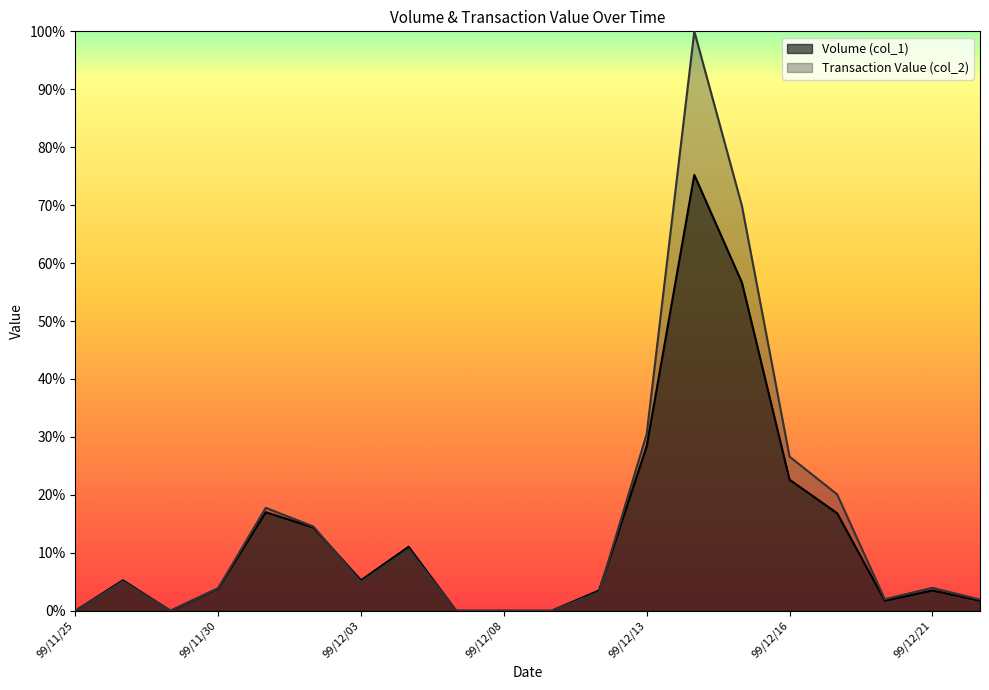

Reading left to right, list all the values displayed in this chart.

Volume (col_1): 0.0	5.3	0.0	3.9	17.0	14.4	5.3	11.0	0.0	0.0	0.0	3.5	28.4	75.2	56.6	22.6	16.8	1.8	3.5	1.8
Transaction Value (col_2): 0.0	5.1	0.0	3.9	17.8	14.5	4.9	10.6	0.0	0.0	0.0	3.2	30.5	100.0	69.9	26.6	20.1	2.0	4.0	1.9